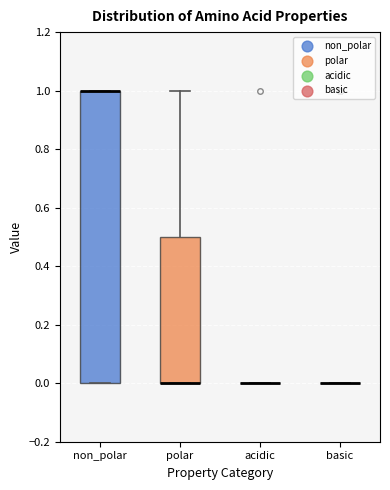

Reading left to right, read every box against the y-axis: the position of its median line, the range the box covers, and the ends of its whiskers. The values are not printed on the chart, so give them approximately, as read against the axis.

non_polar: median 1.0 (drawn on the box's upper edge), box 0.0 to 1.0, whiskers 0.0 to 1.0
polar: median 0.0 (drawn on the box's lower edge), box 0.0 to 0.5, whiskers 0.0 to 1.0
acidic: box collapsed to a line at 0.0, whiskers 0.0 to 0.0
basic: box collapsed to a line at 0.0, whiskers 0.0 to 0.0